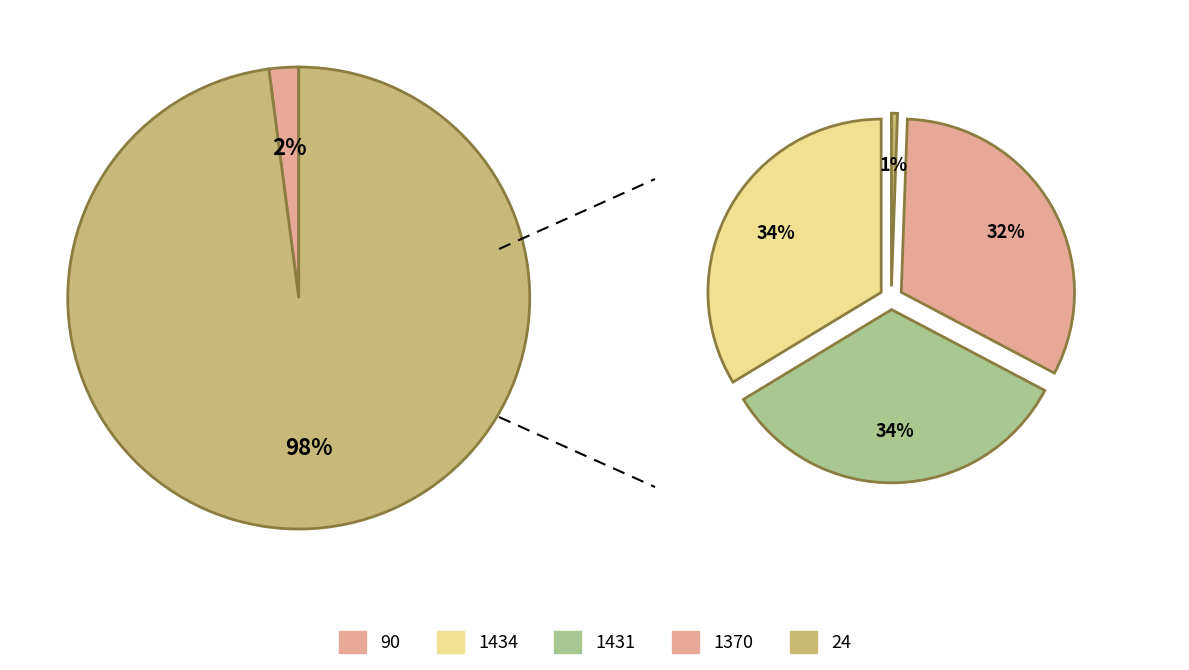

Count the number of slices in the pie.

5